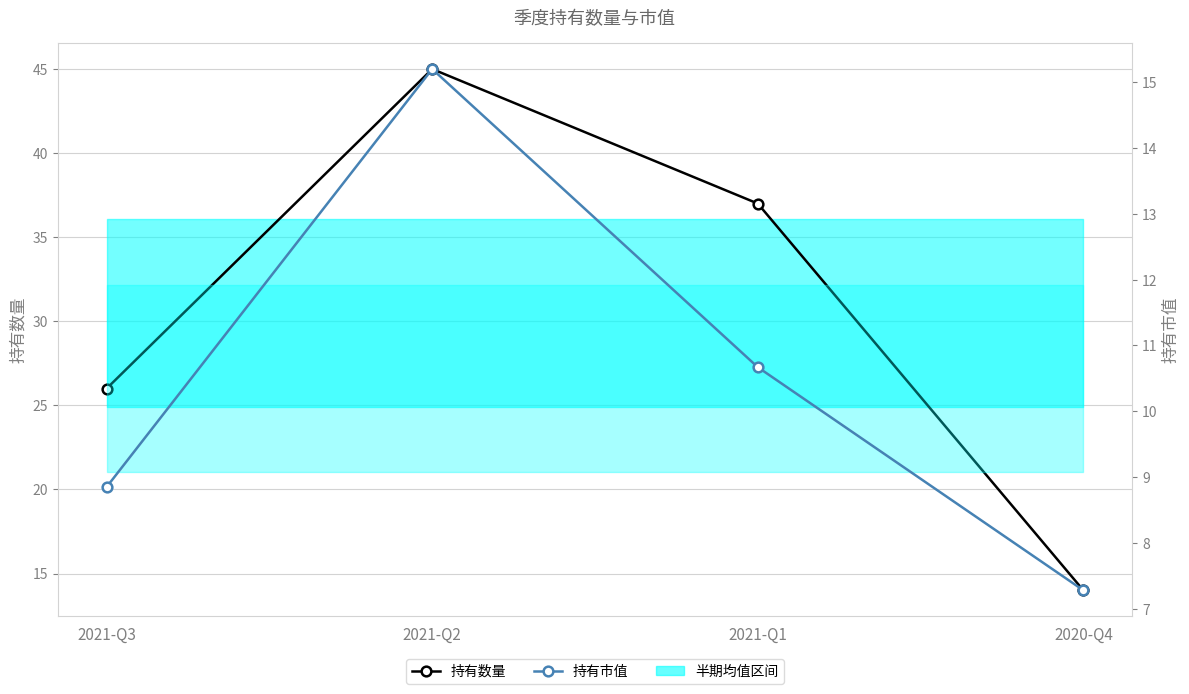

List the labels in order of 持有数量 value, largest first.

2021-Q2, 2021-Q1, 2021-Q3, 2020-Q4